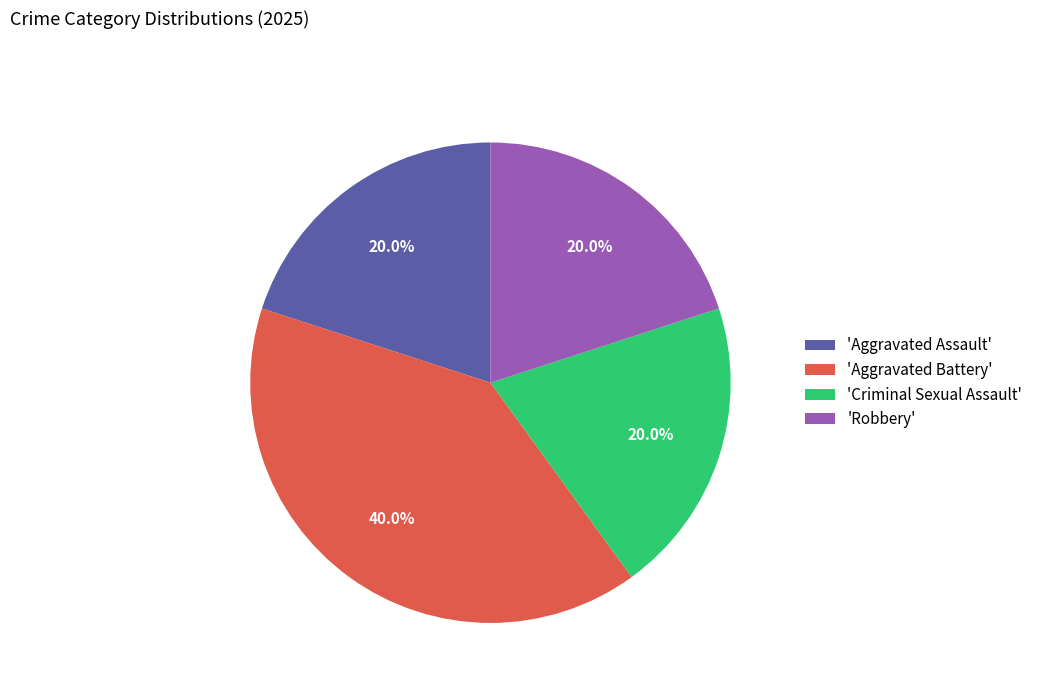

To the nearest percent, what is the average slice percentage?

25%